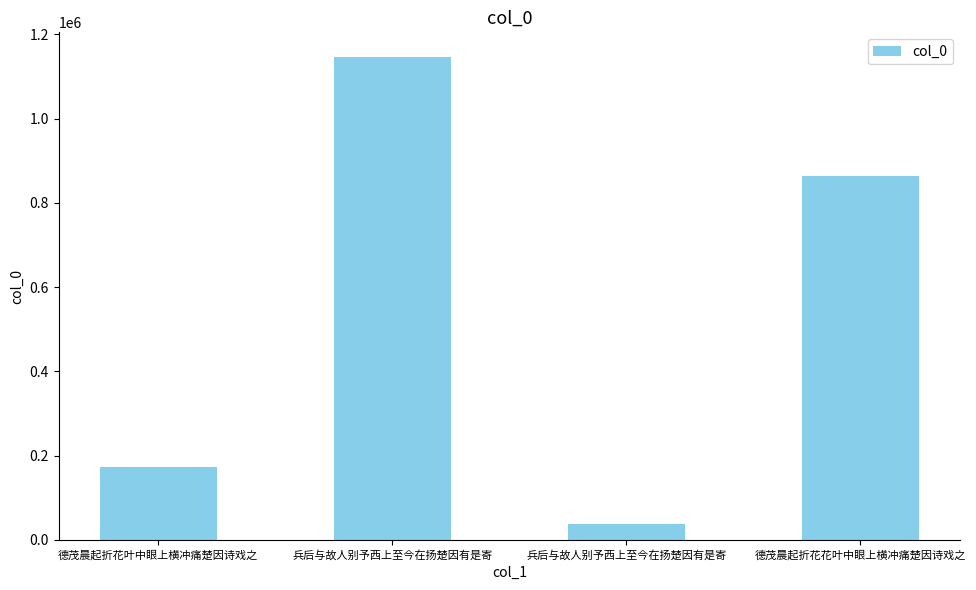

Does the chart contain any negative values?

No